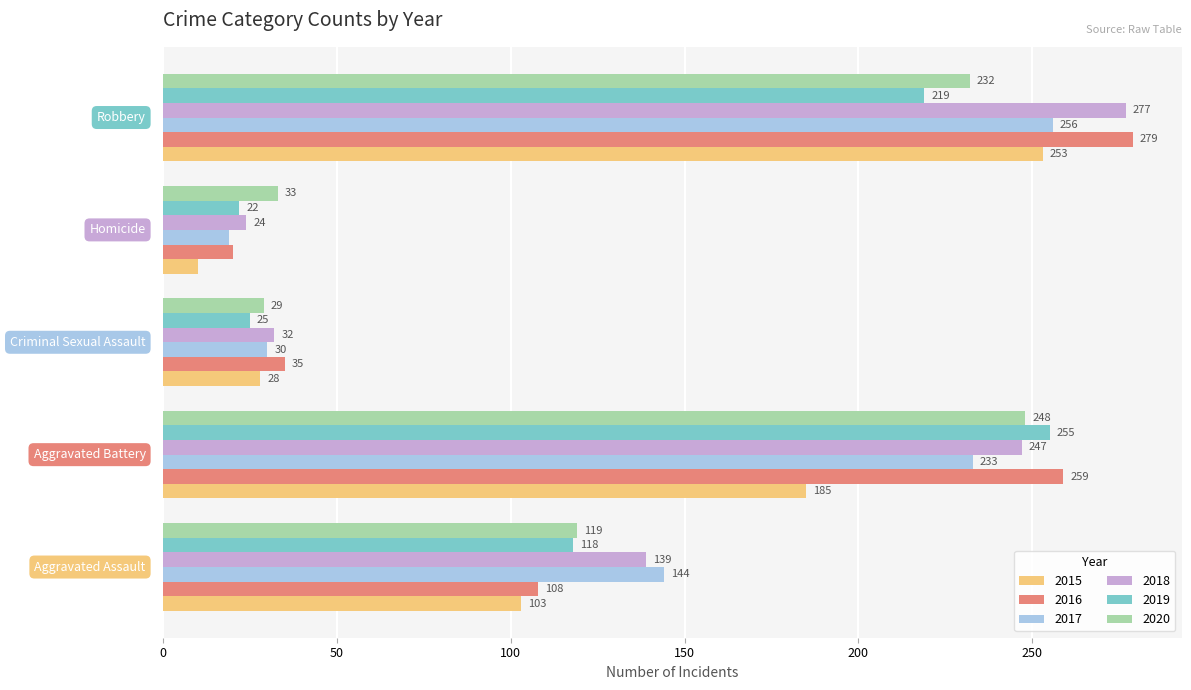

What is the sum of all 2019 values?

639